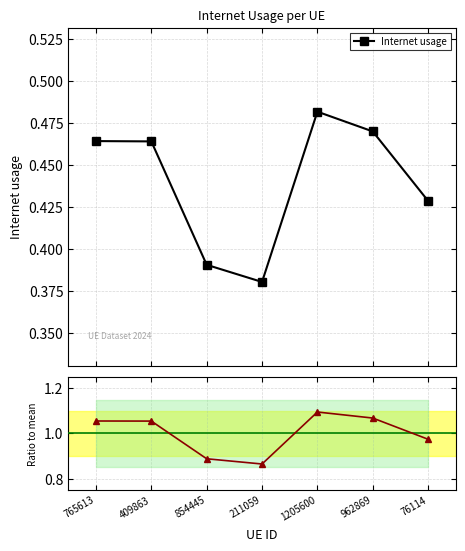

Where is the first local maximum for Internet usage?

1205600